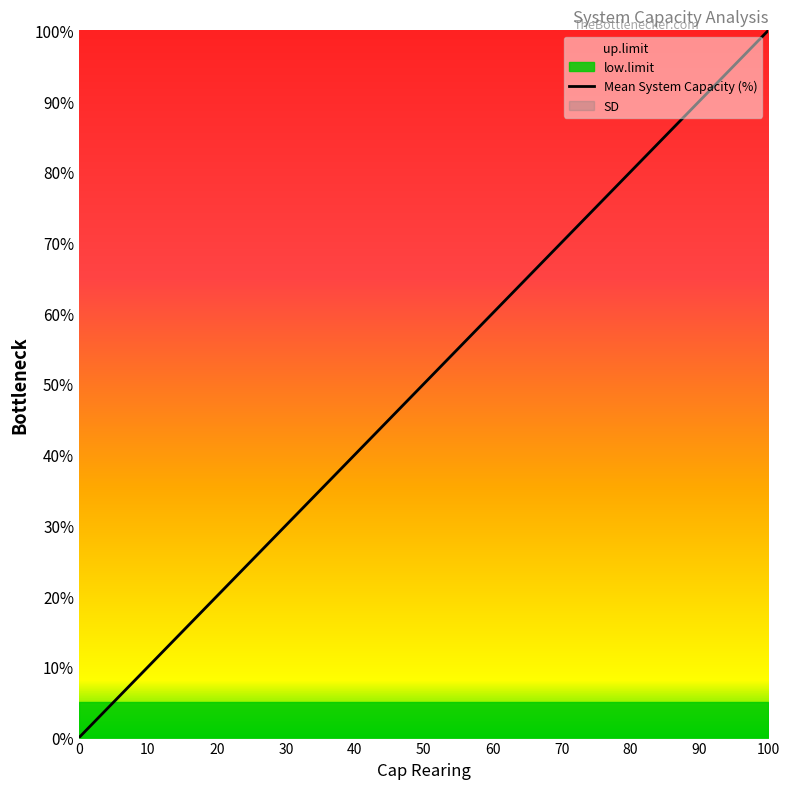

What is the value of the 6th point from the left?

25